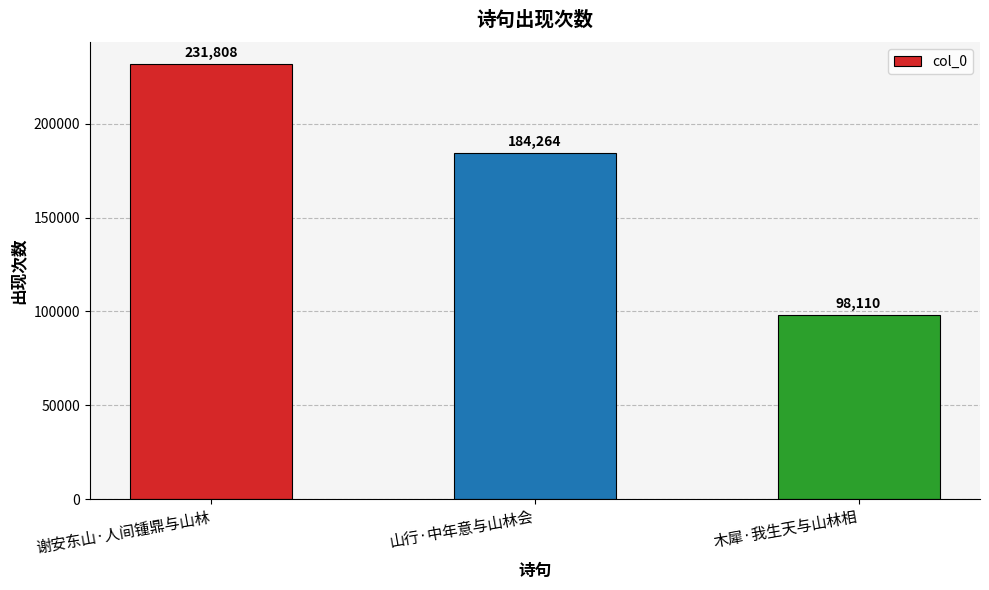

Reading left to right, transcribe all the data shown in this chart.

谢安东山·人间锺鼎与山林=231808	山行·中年意与山林会=184264	木犀·我生天与山林相=98110